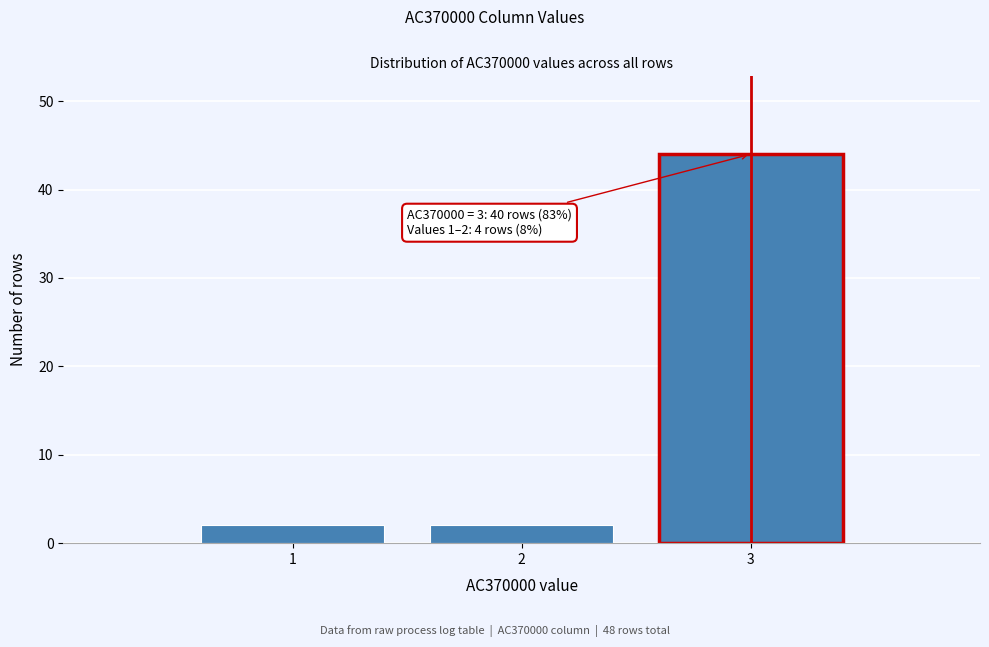

Reading left to right, transcribe all the data shown in this chart.

1=2	2=2	3=44